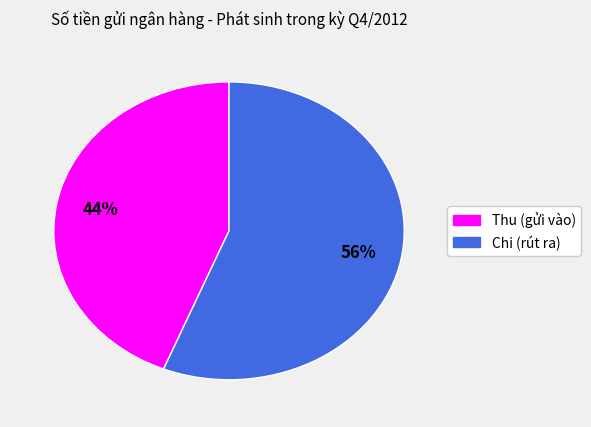

What is the largest slice in the pie chart?

Chi (rút ra)